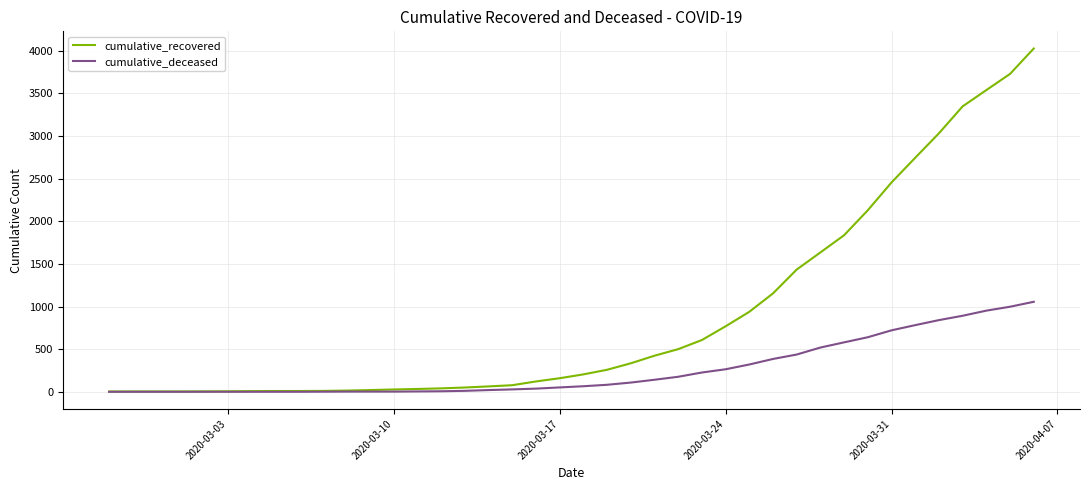

Which series has the largest range (max minus min)?

cumulative_recovered